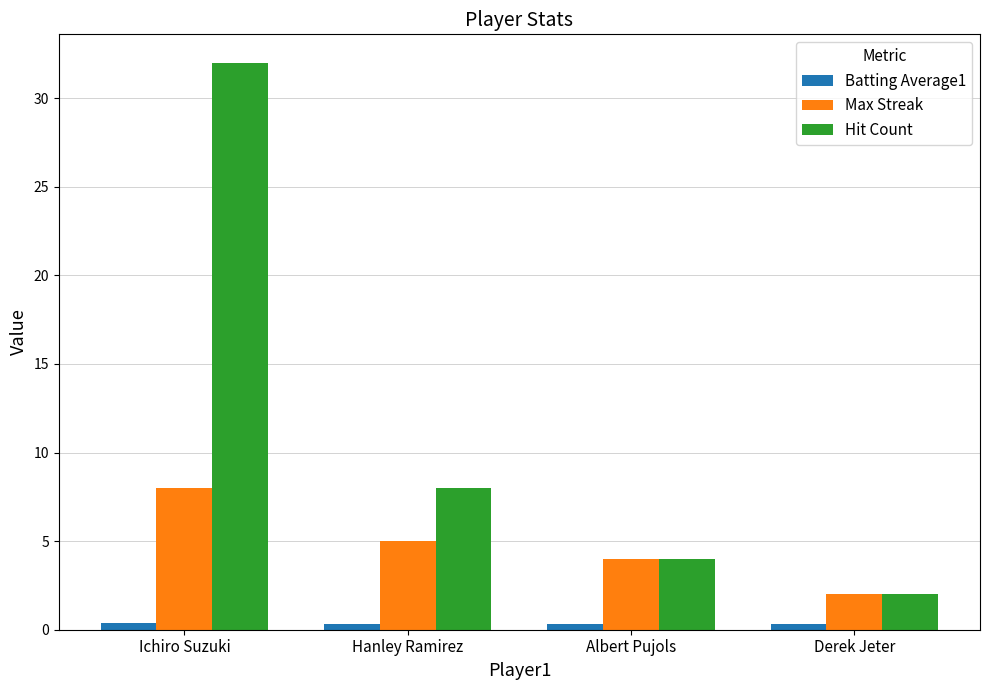

What is the difference between the second highest and second lowest values in the Max Streak series?

1.0